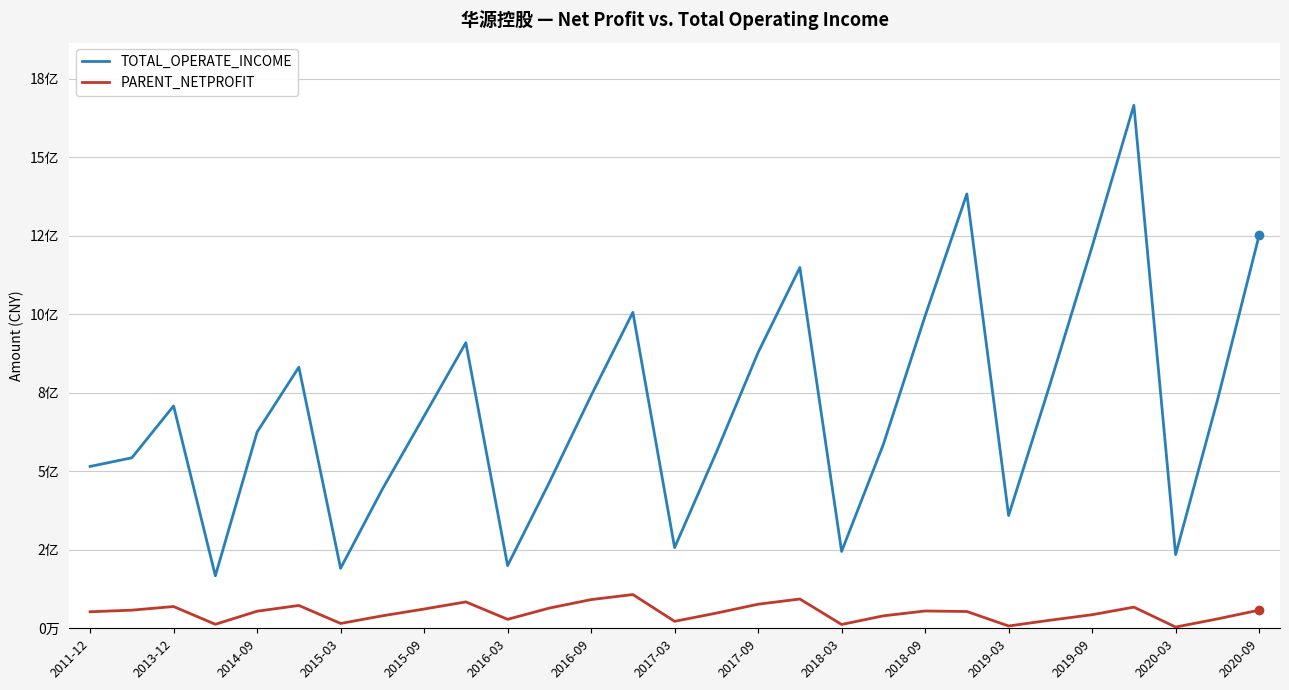

True or false: PARENT_NETPROFIT and TOTAL_OPERATE_INCOME intersect in this chart.

False